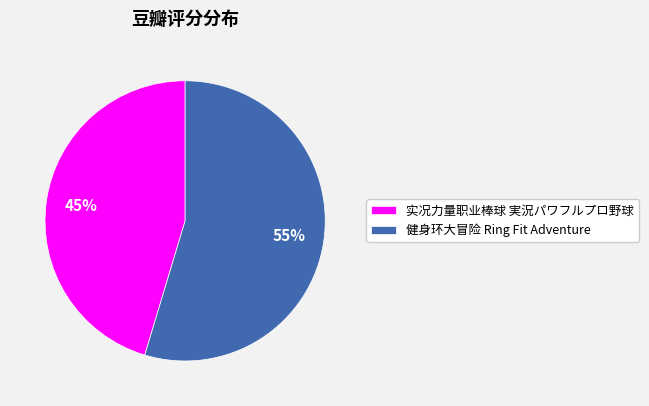

Count the number of slices in the pie.

2